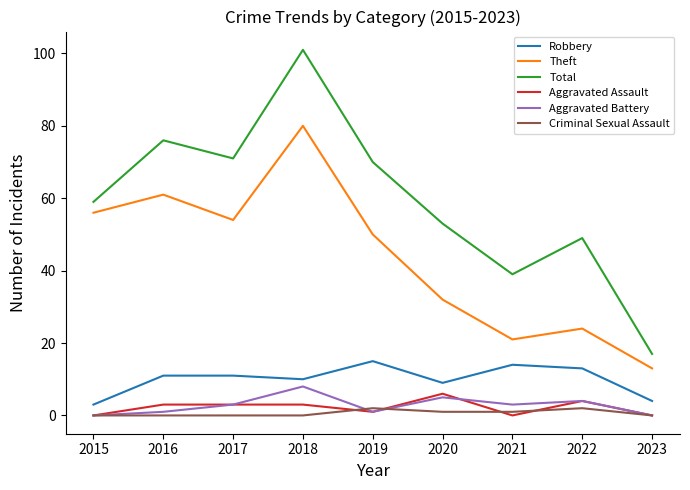

What is the lowest value of the Total series?

17